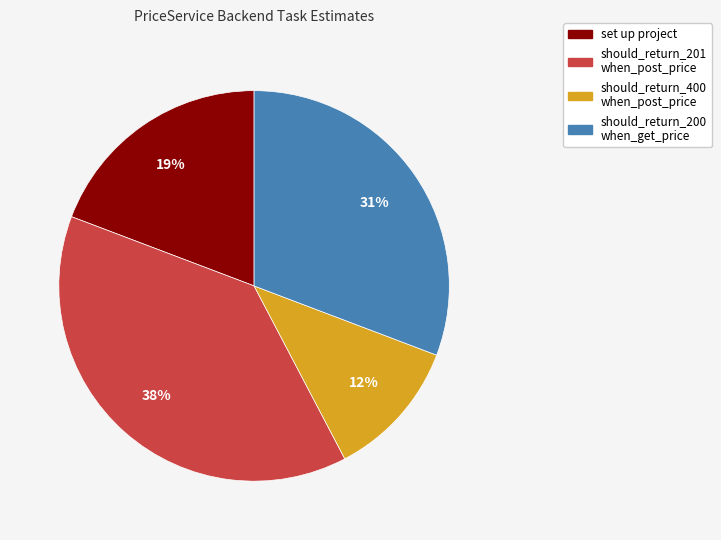

Which category has the biggest portion of the pie?

should_return_201 when_post_price